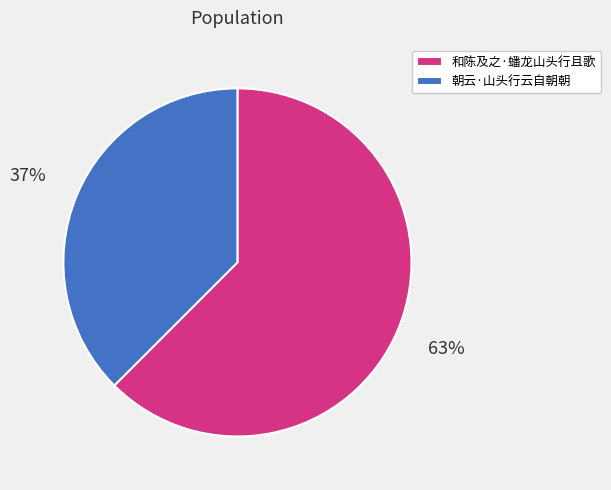

Which slice is the largest?

和陈及之·蟠龙山头行且歌